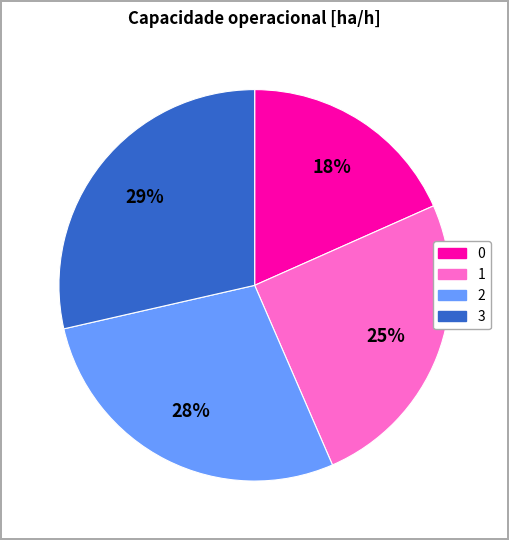

To the nearest percent, what is the combined percentage of 0 and 1?

43%